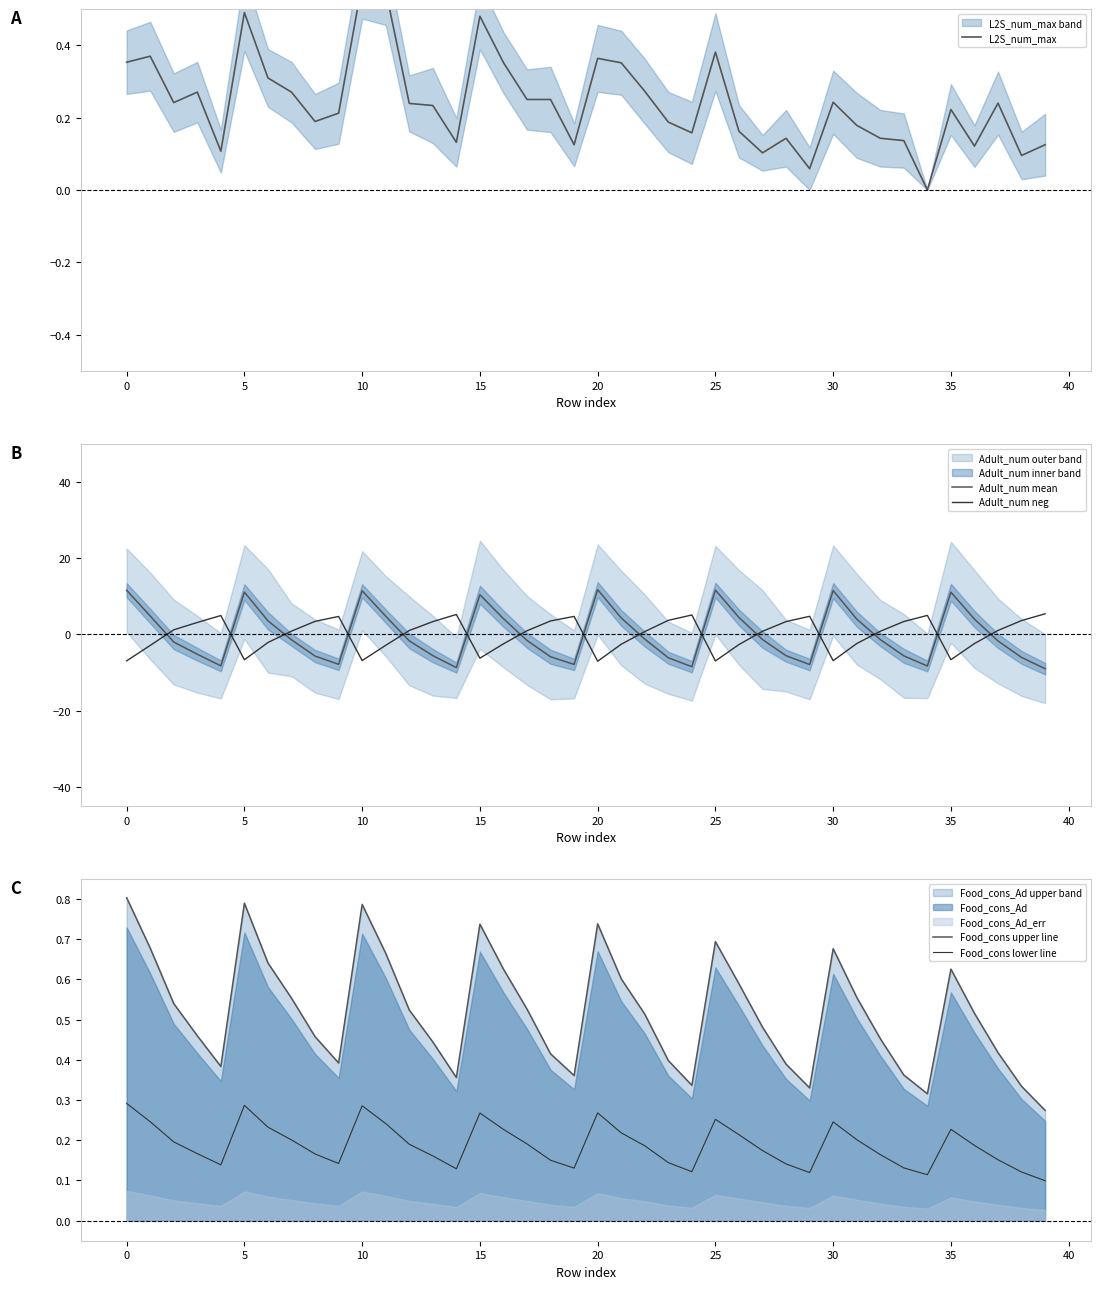

Which category has the highest value across all series?

20